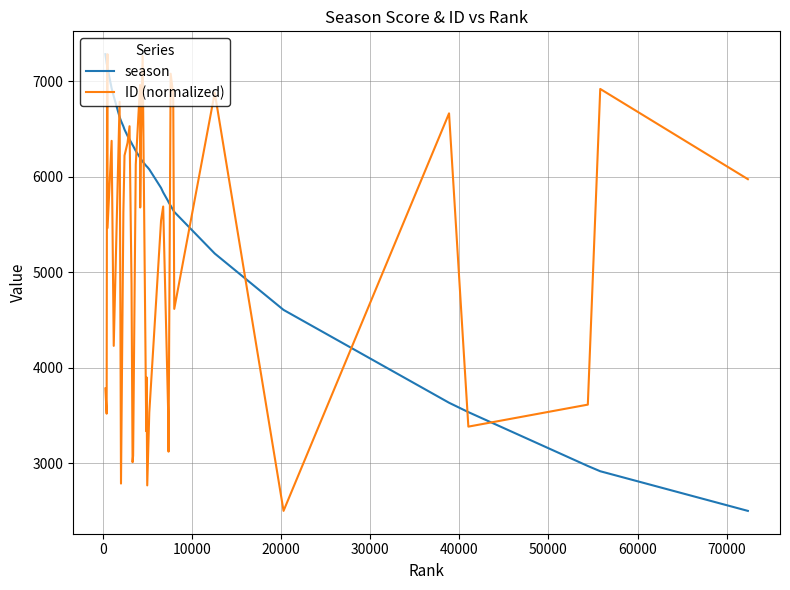

Which series has the largest total across all categories?

season